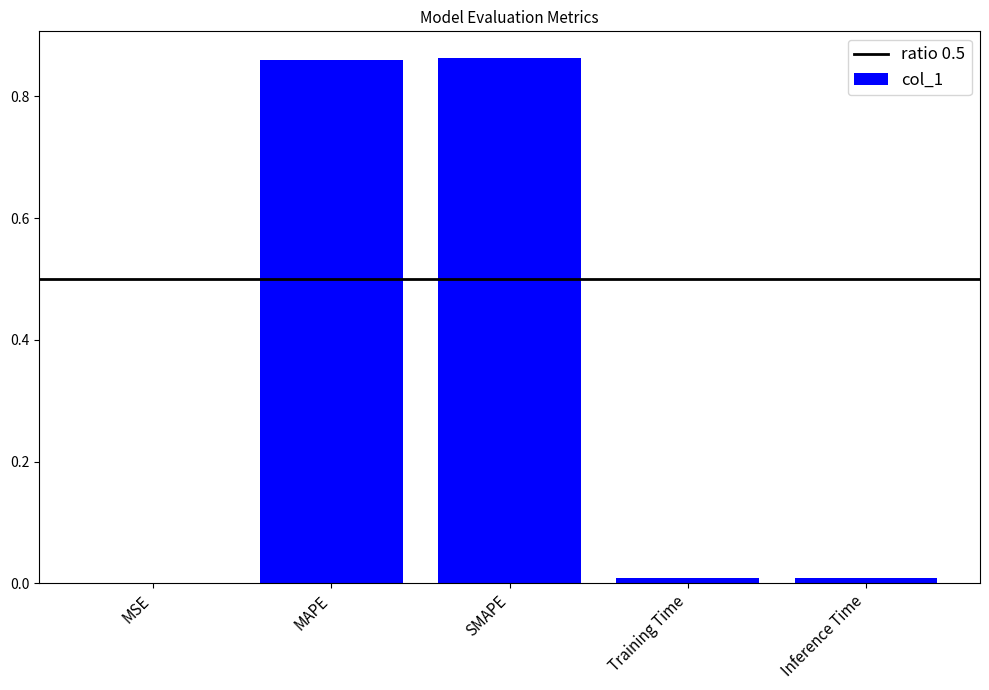

Is it true that the value at Inference Time is 0.0?

True